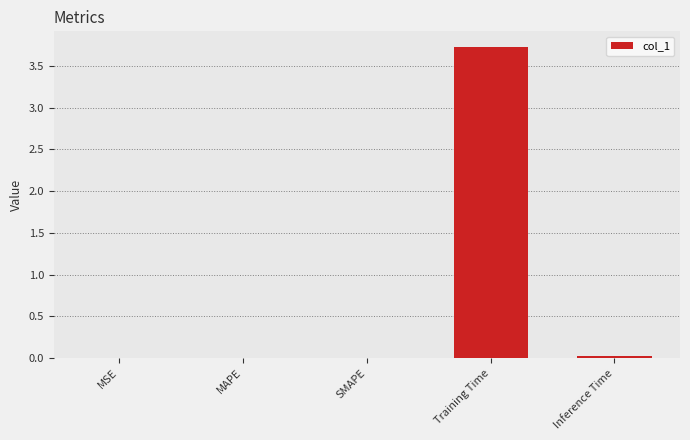

Which has a higher value, Inference Time or Training Time?

Training Time